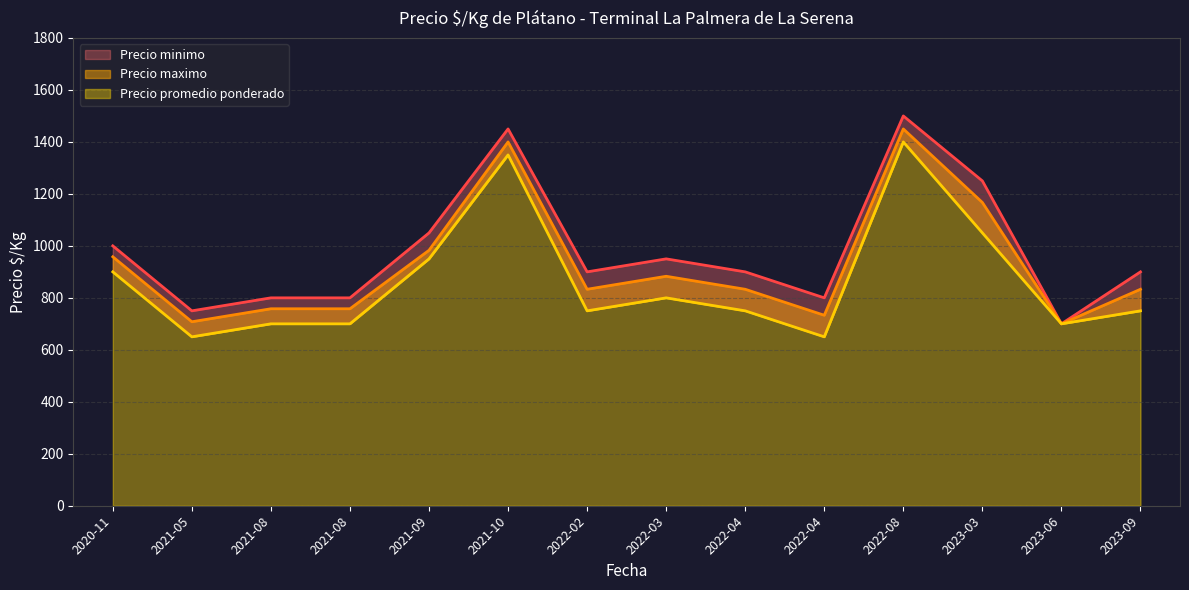

What is the minimum value for Precio promedio ponderado?

650